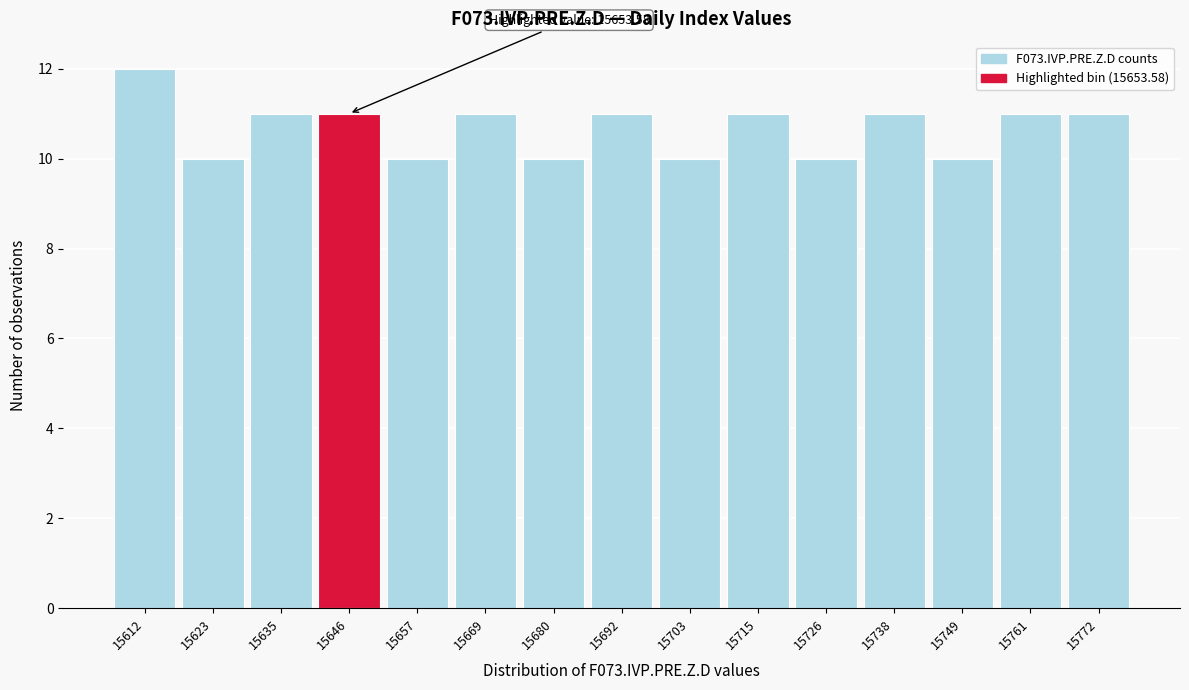

Reading right to left, what are all the values shown in this chart?

15772=11	15761=11	15749=10	15738=11	15726=10	15715=11	15703=10	15692=11	15680=10	15669=11	15657=10	15646=11	15635=11	15623=10	15612=12